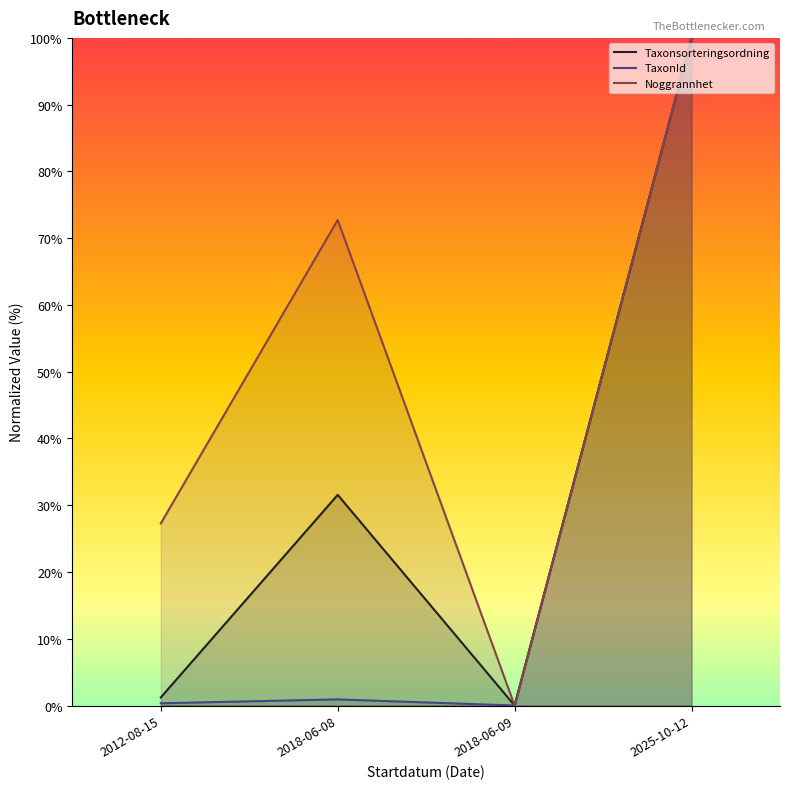

How many series are shown in this chart?

3